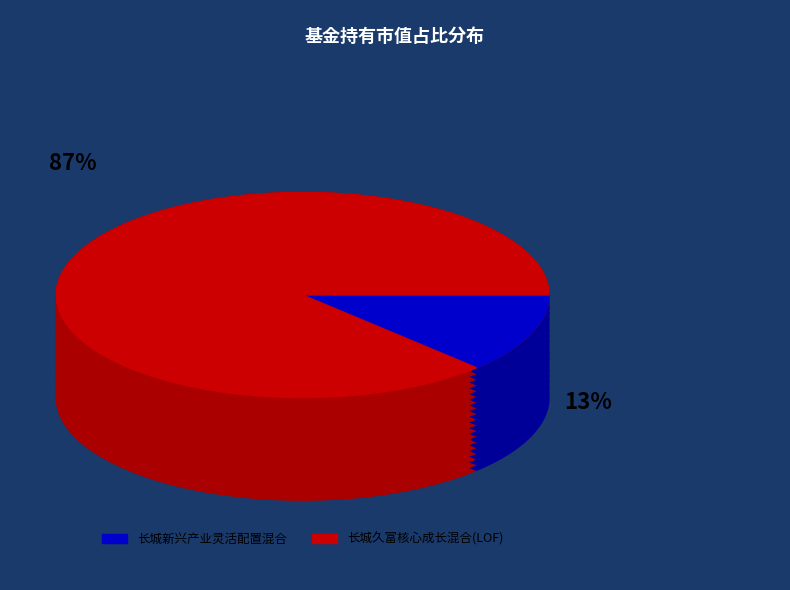

Rank the categories by value from highest to lowest.

长城久富核心成长混合(LOF), 长城新兴产业灵活配置混合